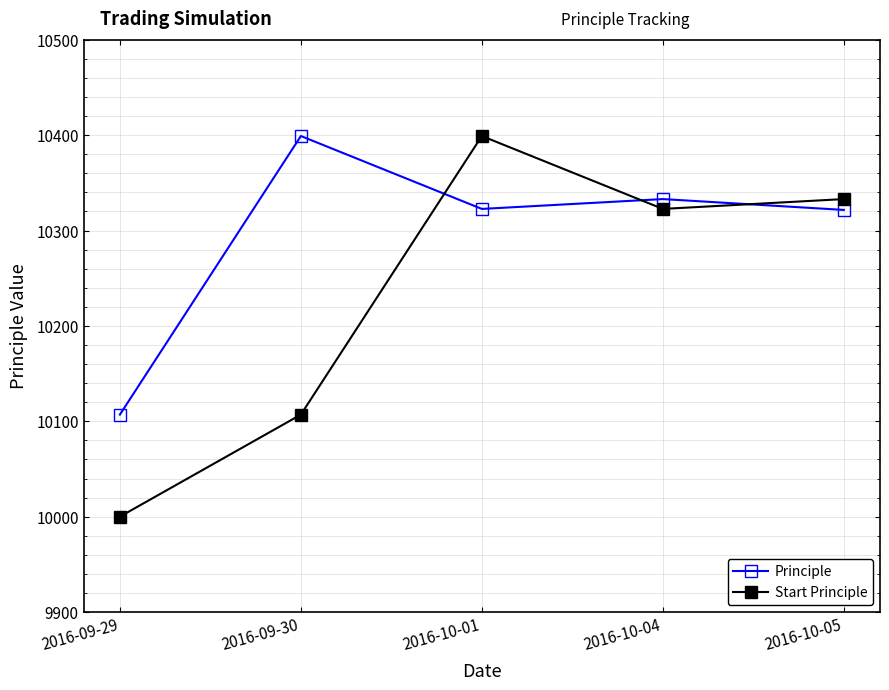

At how many categories does at least one series exceed 10253?

4